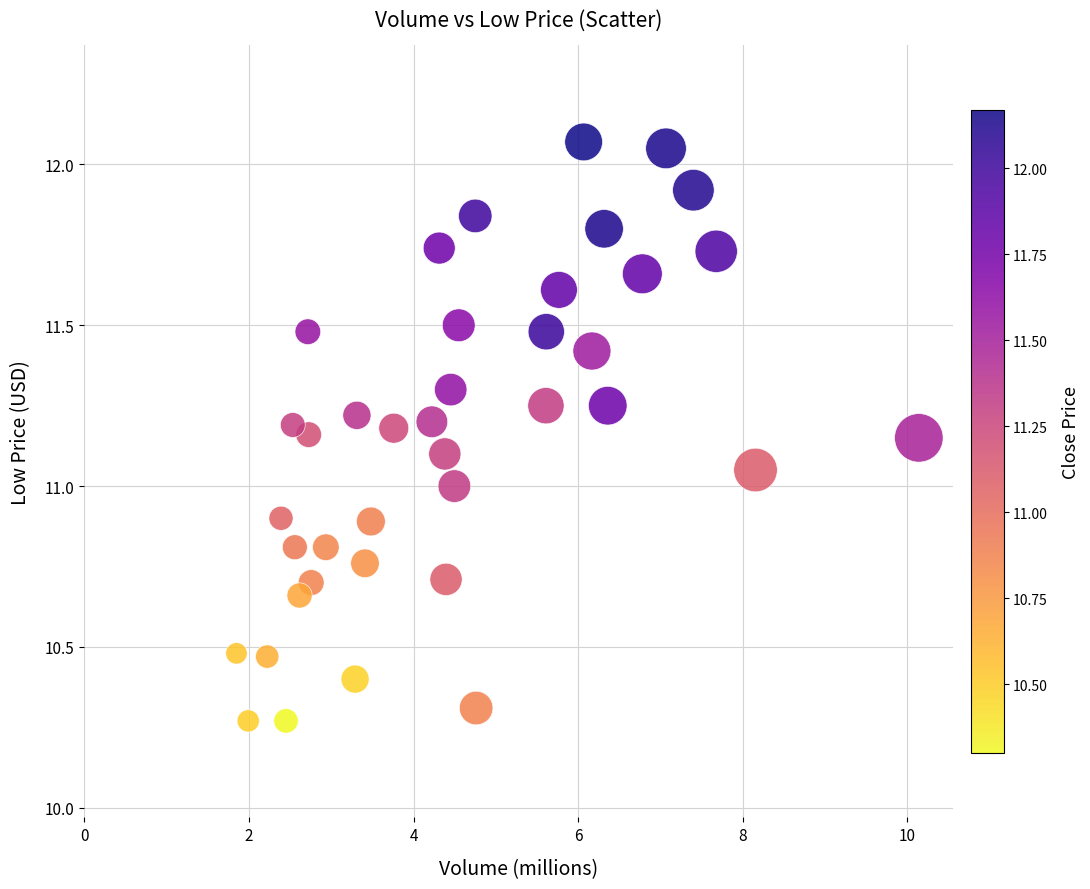

What is the range of X values (max minus min)?

8.3